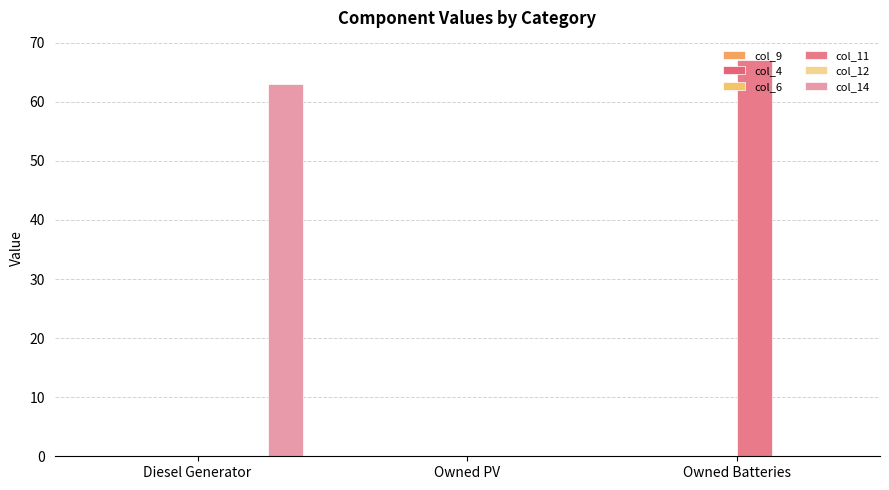

At which label does col_11 reach its minimum?

Diesel Generator